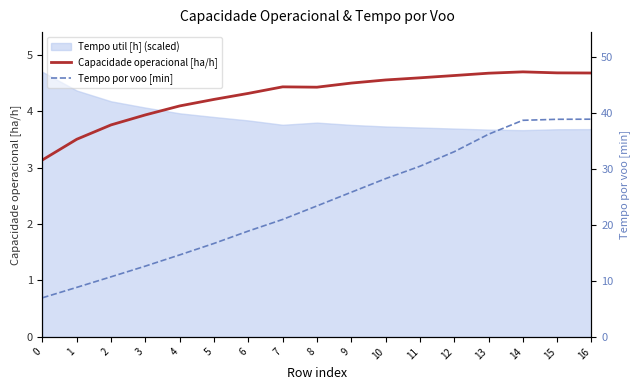

Which category has the highest value across all series?

16